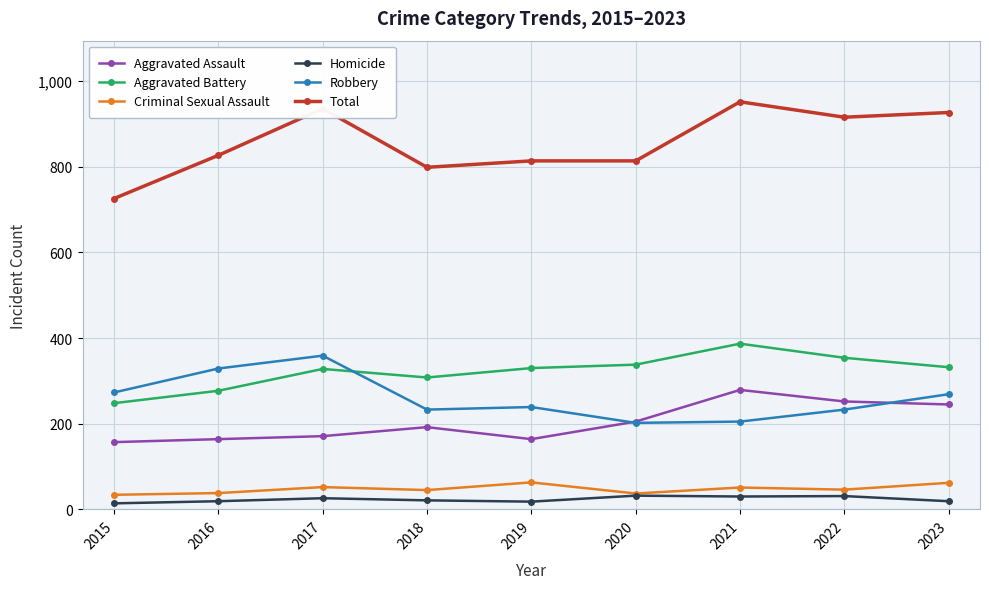

What are all the series names shown in the legend?

Aggravated Assault, Aggravated Battery, Criminal Sexual Assault, Homicide, Robbery, Total